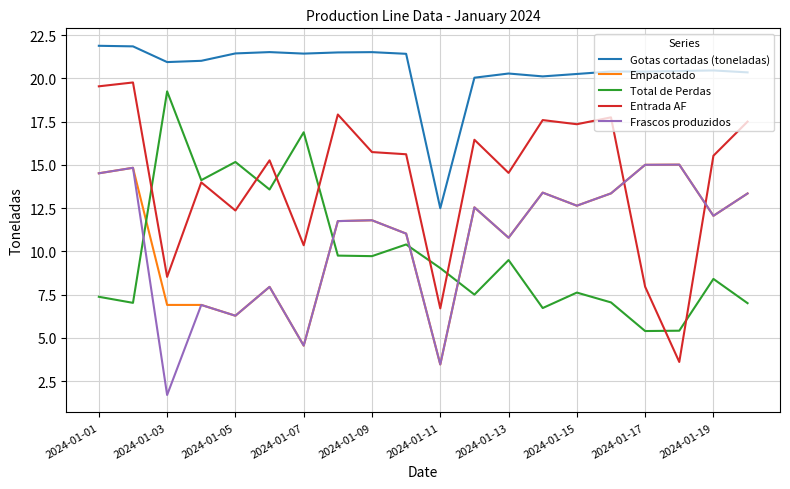

True or false: Entrada AF has more than 2 points higher than both neighbors.

True